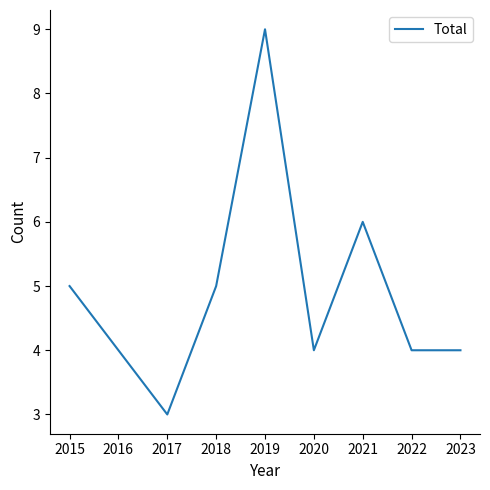

What is the change in value from 2016 to 2018?

+1